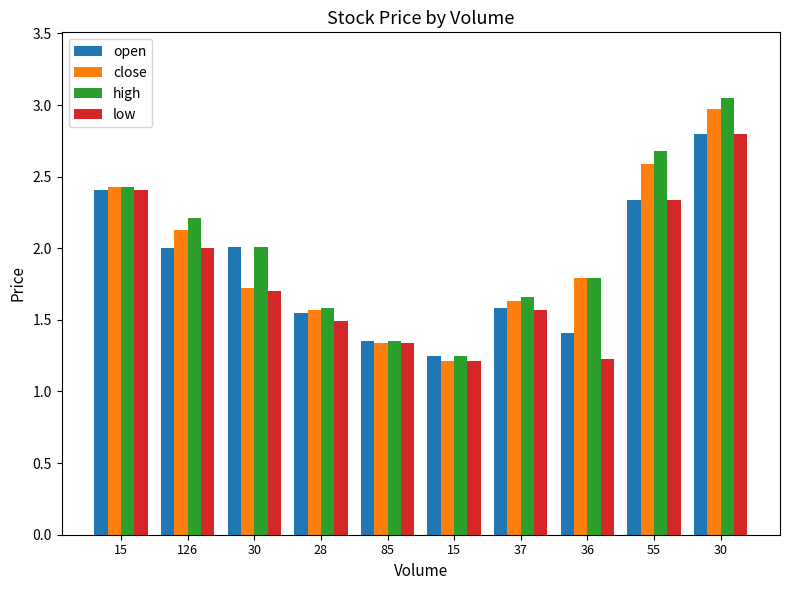

What is the difference between the second highest and second lowest values in the high series?

1.3